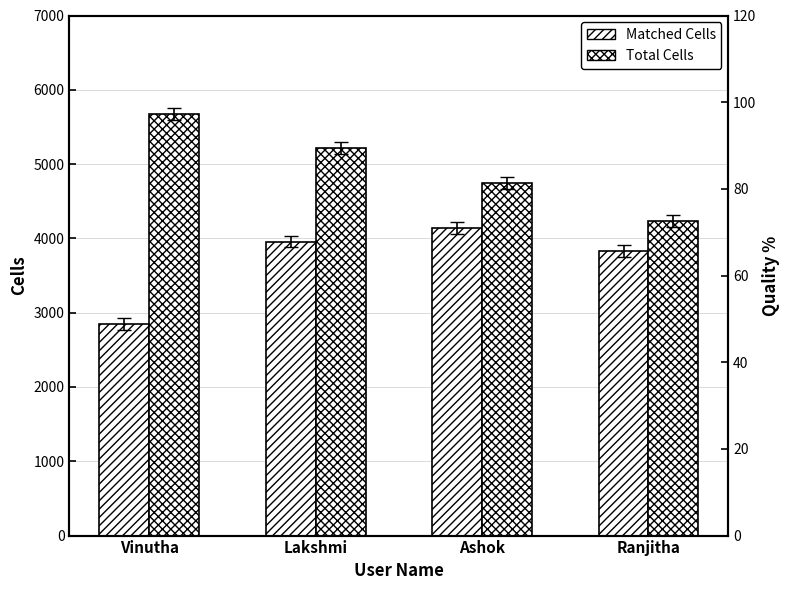

How many bars are there in each group?

2